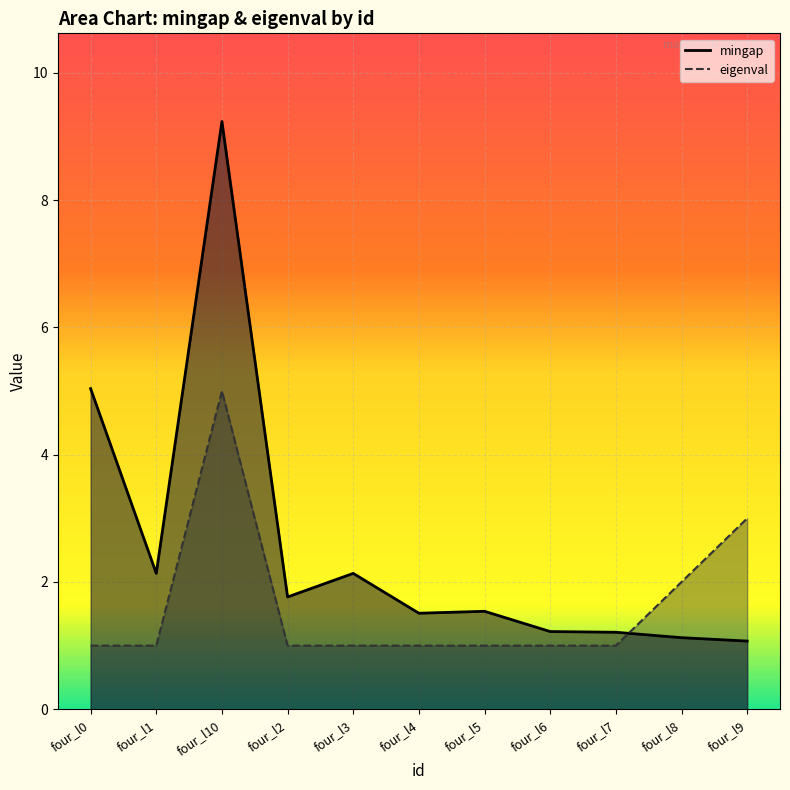

Read the eigenval value at four_l5.

1.0